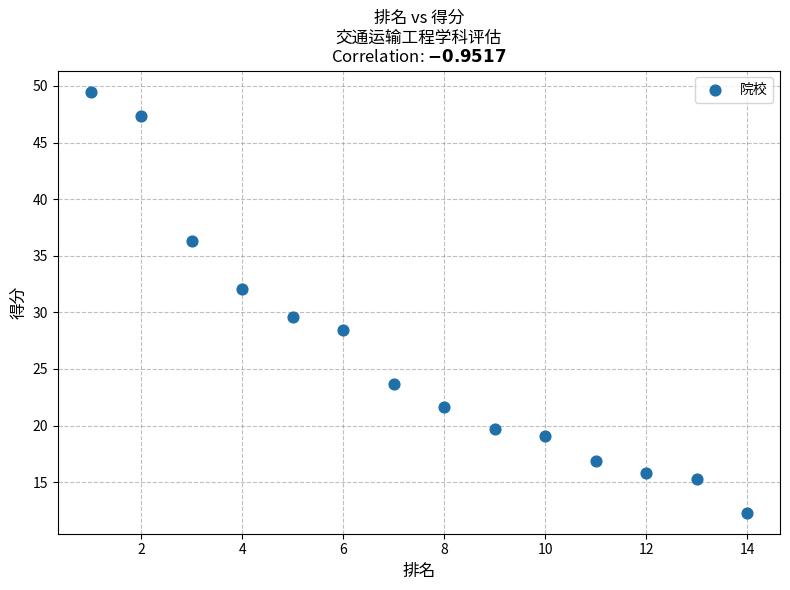

What is the range of X values (max minus min)?

13.0